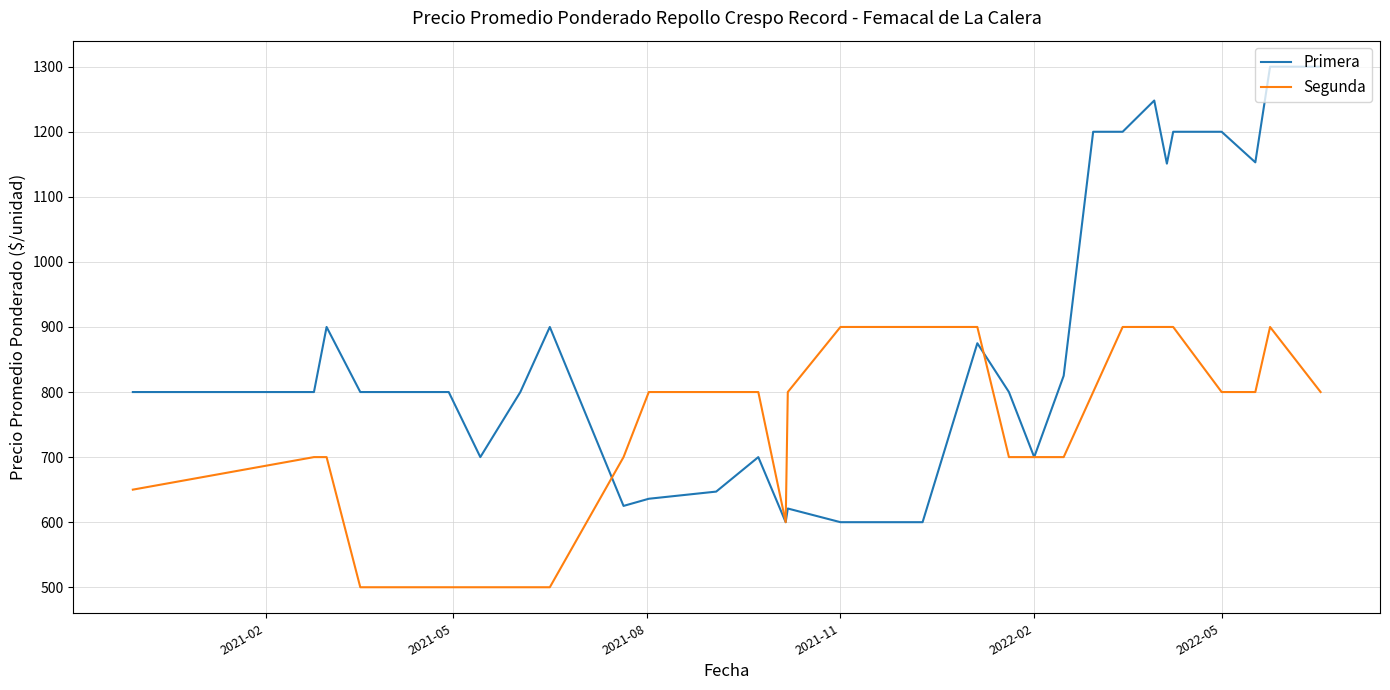

Which series has the largest range (max minus min)?

Primera